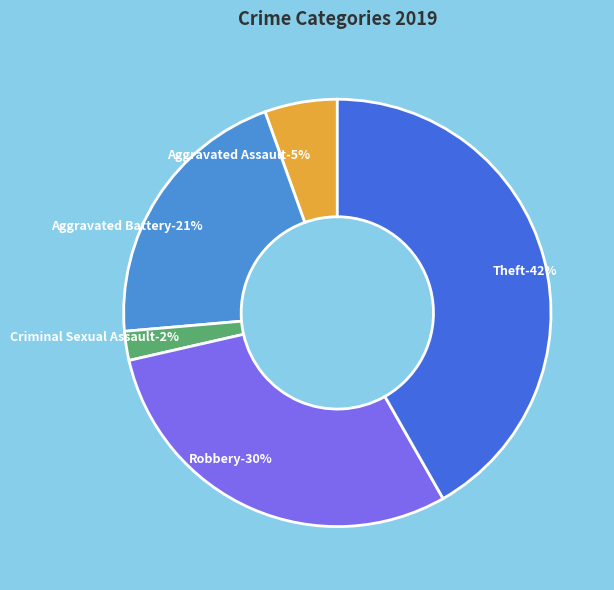

To the nearest percent, what is the combined percentage of Arson and Theft?

42%